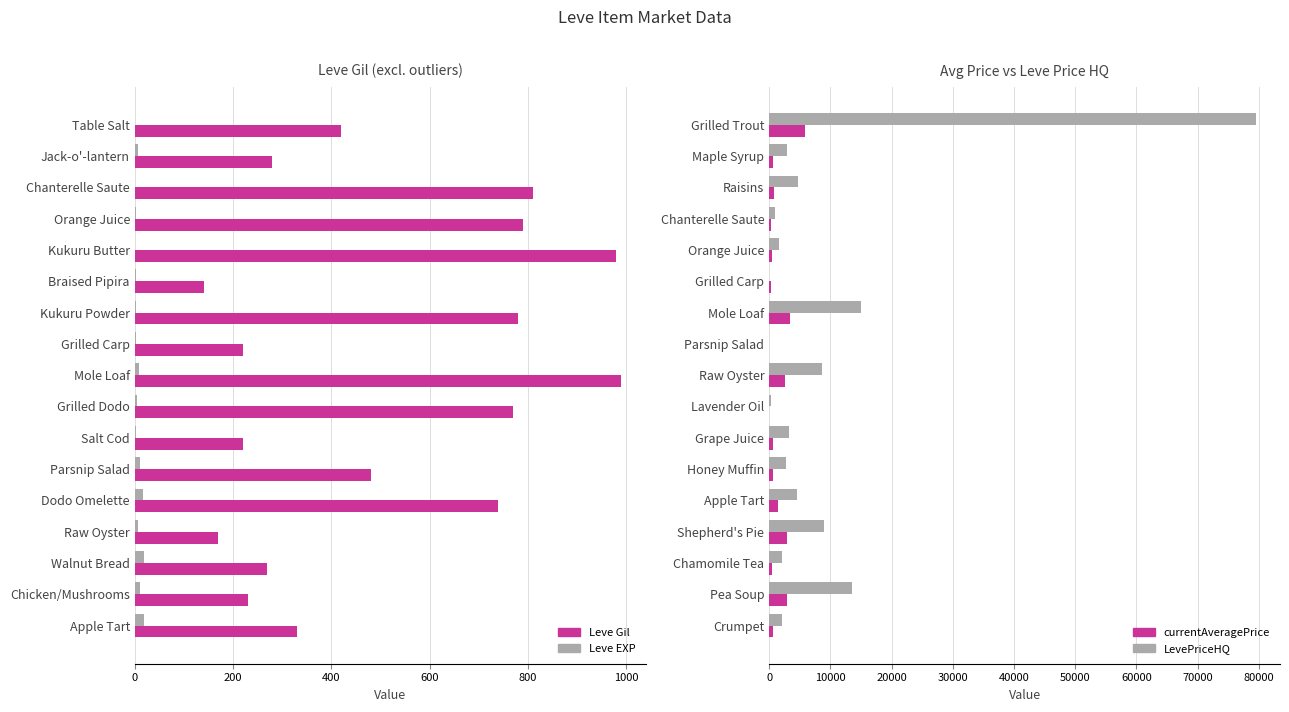

What are all the series names shown in the legend?

Leve Gil, Leve EXP, currentAveragePrice, LevePriceHQ